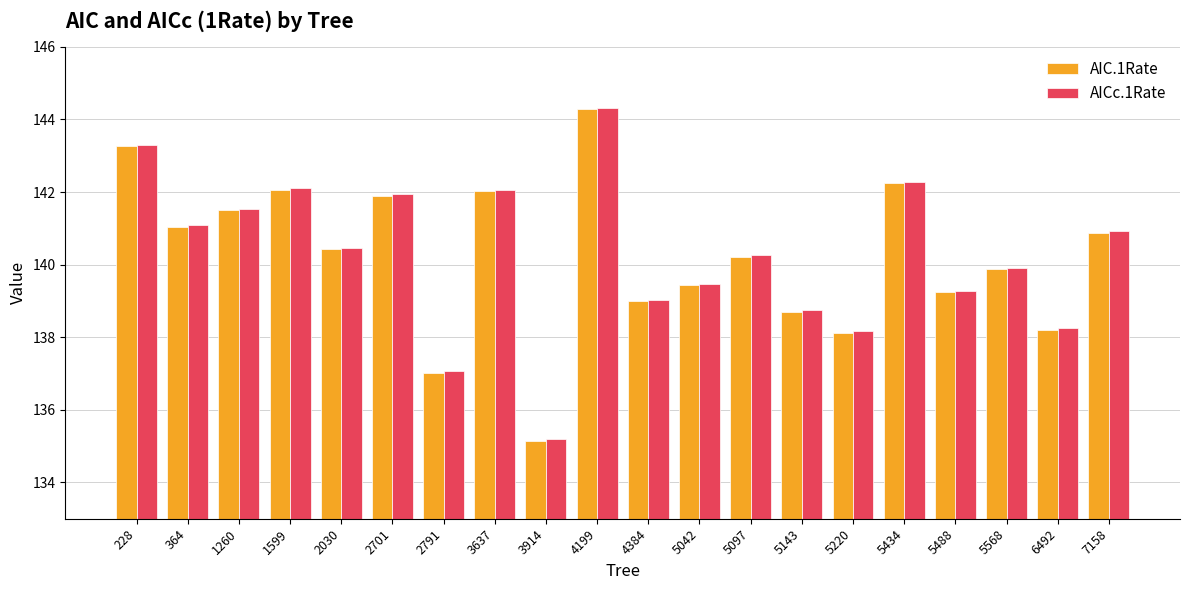

What is the difference between the AICc.1Rate values at 6492 and 2701?

3.7